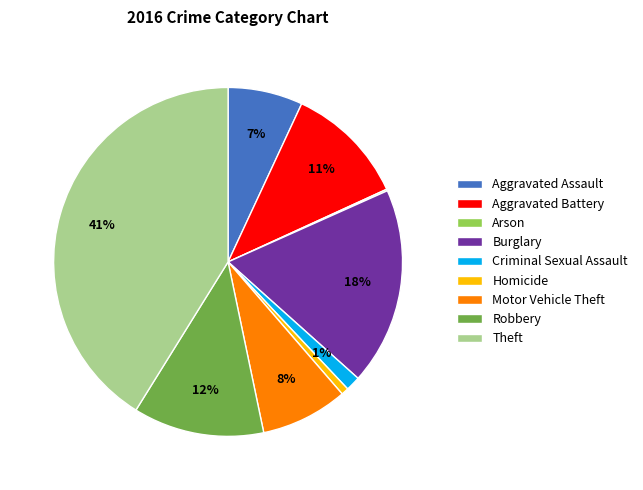

Does any single category account for the majority?

No